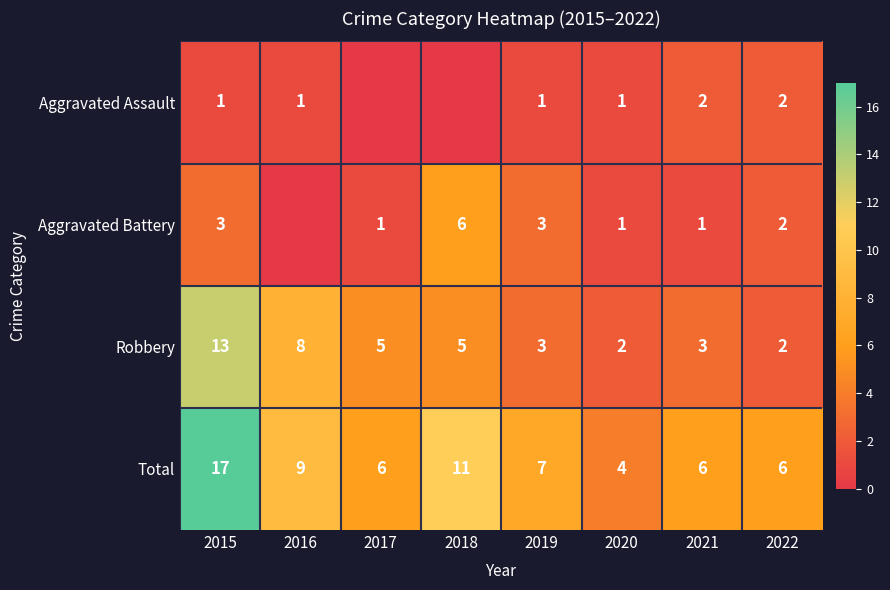

What is the difference between the maximum and minimum values in the Robbery series?

11